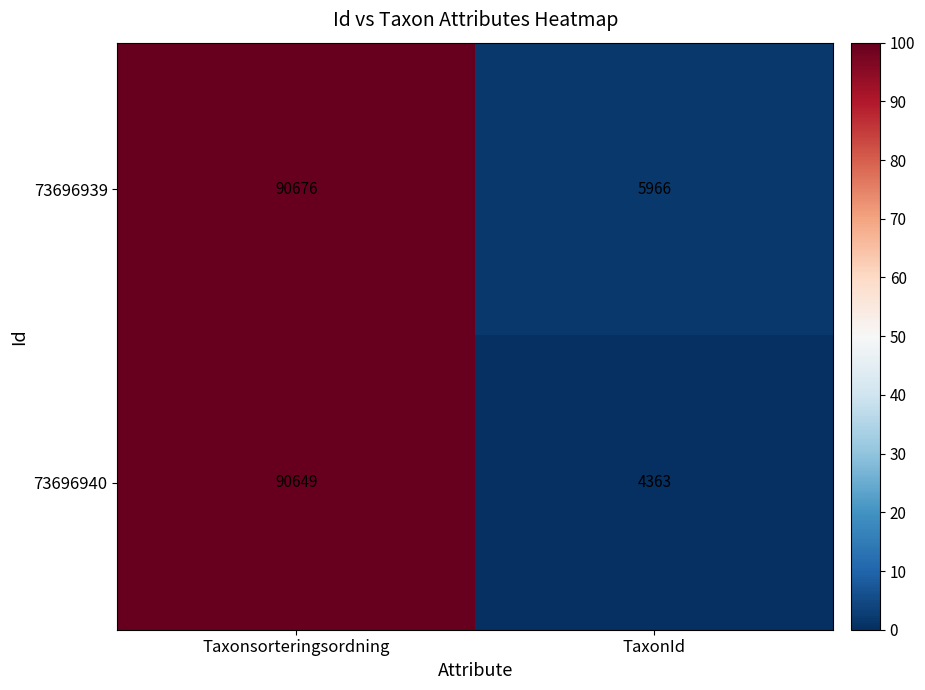

Count the number of categories in the chart.

2